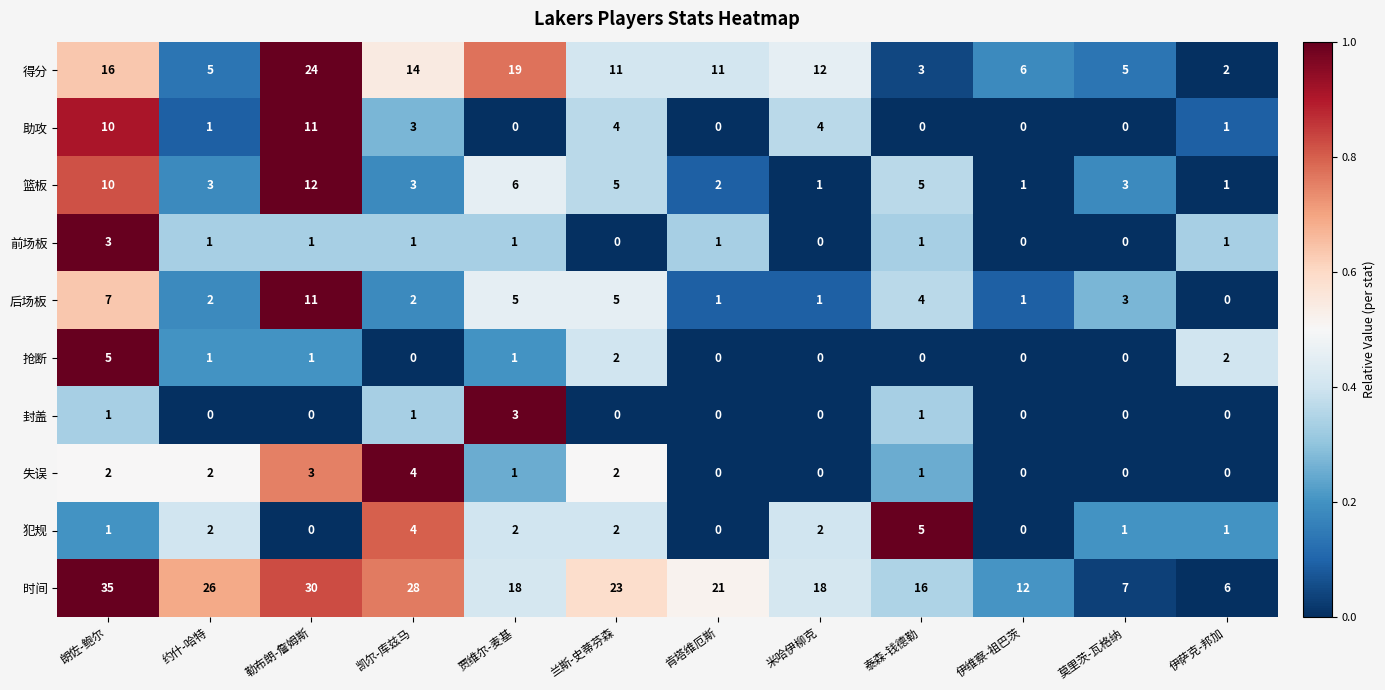

What is the maximum value for 得分?

24